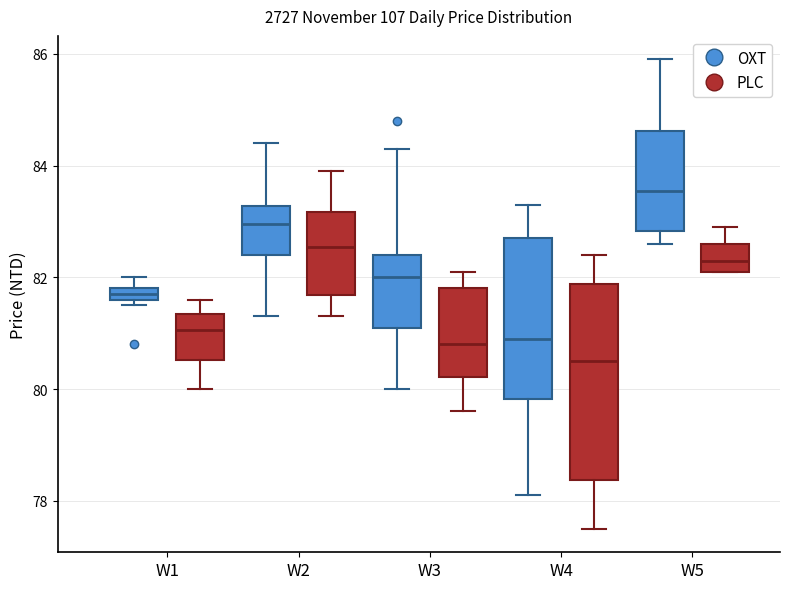

Which box's median line is the lowest?

W4 (PLC)